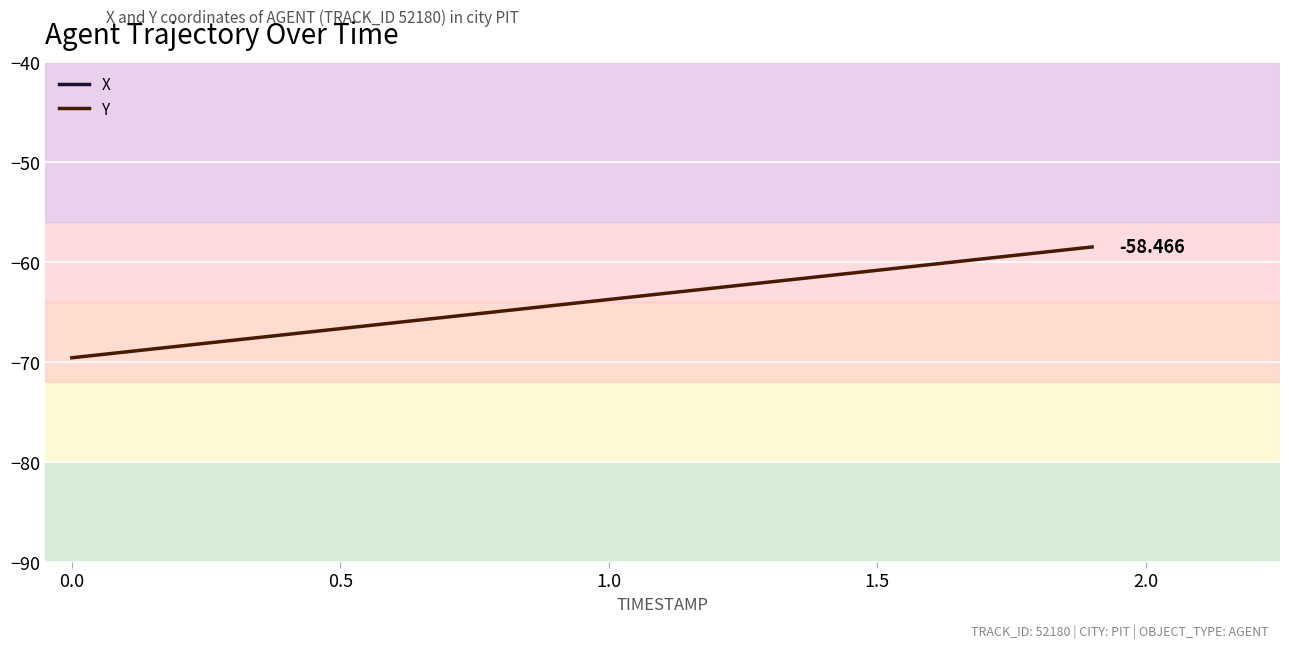

True or false: X and Y intersect in this chart.

False